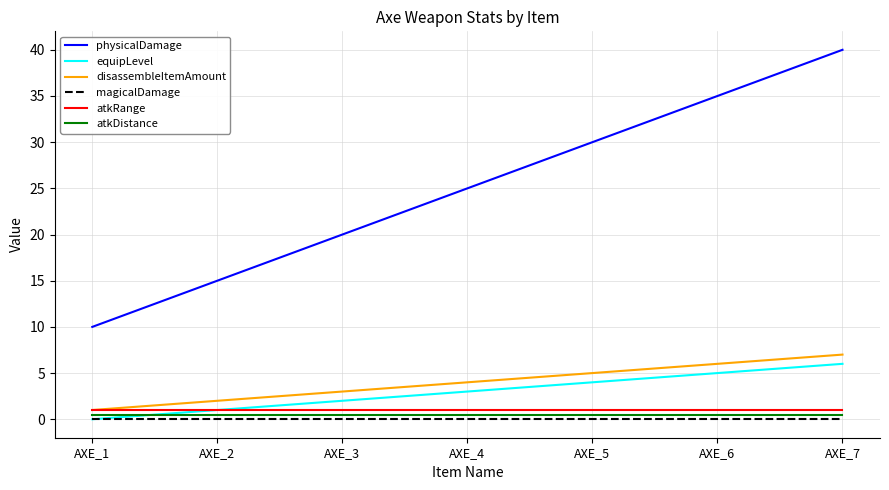

Reading right to left, list all the values displayed in this chart.

physicalDamage: AXE_7=40.0	AXE_6=35.0	AXE_5=30.0	AXE_4=25.0	AXE_3=20.0	AXE_2=15.0	AXE_1=10.0
equipLevel: AXE_7=6.0	AXE_6=5.0	AXE_5=4.0	AXE_4=3.0	AXE_3=2.0	AXE_2=1.0	AXE_1=0.0
disassembleItemAmount: AXE_7=7.0	AXE_6=6.0	AXE_5=5.0	AXE_4=4.0	AXE_3=3.0	AXE_2=2.0	AXE_1=1.0
magicalDamage: AXE_7=0.0	AXE_6=0.0	AXE_5=0.0	AXE_4=0.0	AXE_3=0.0	AXE_2=0.0	AXE_1=0.0
atkRange: AXE_7=1.0	AXE_6=1.0	AXE_5=1.0	AXE_4=1.0	AXE_3=1.0	AXE_2=1.0	AXE_1=1.0
atkDistance: AXE_7=0.5	AXE_6=0.5	AXE_5=0.5	AXE_4=0.5	AXE_3=0.5	AXE_2=0.5	AXE_1=0.5